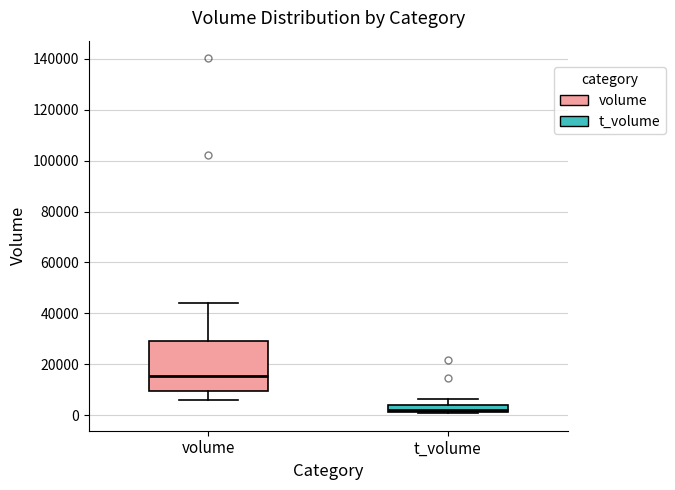

Which box's median line is the lowest?

t_volume